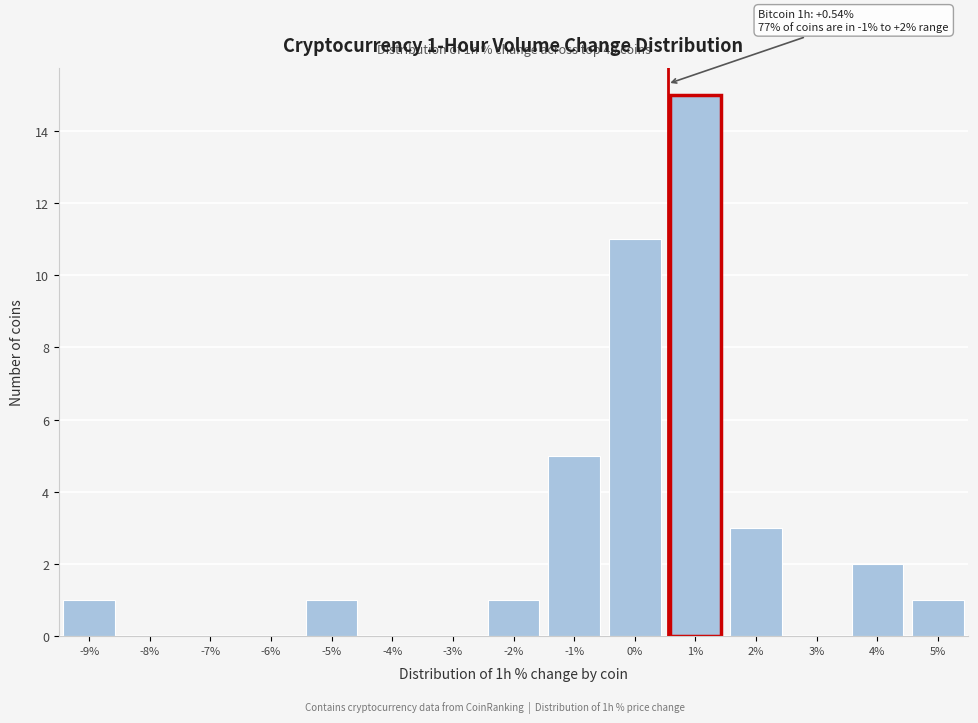

Over which range of the x-axis is the bar tallest?

0.5 to 1.5